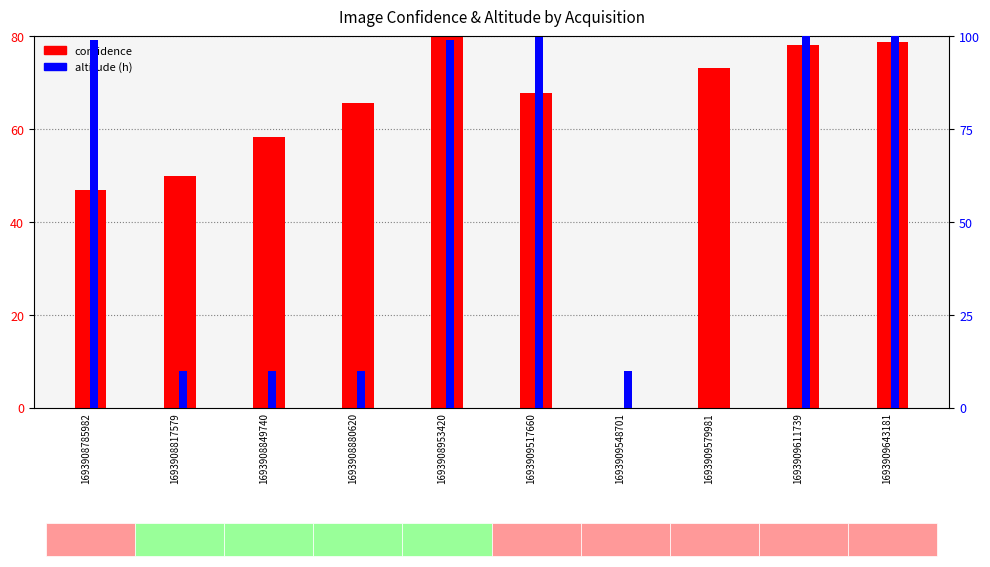

List the series in order of their peak value, highest first.

altitude (h), confidence